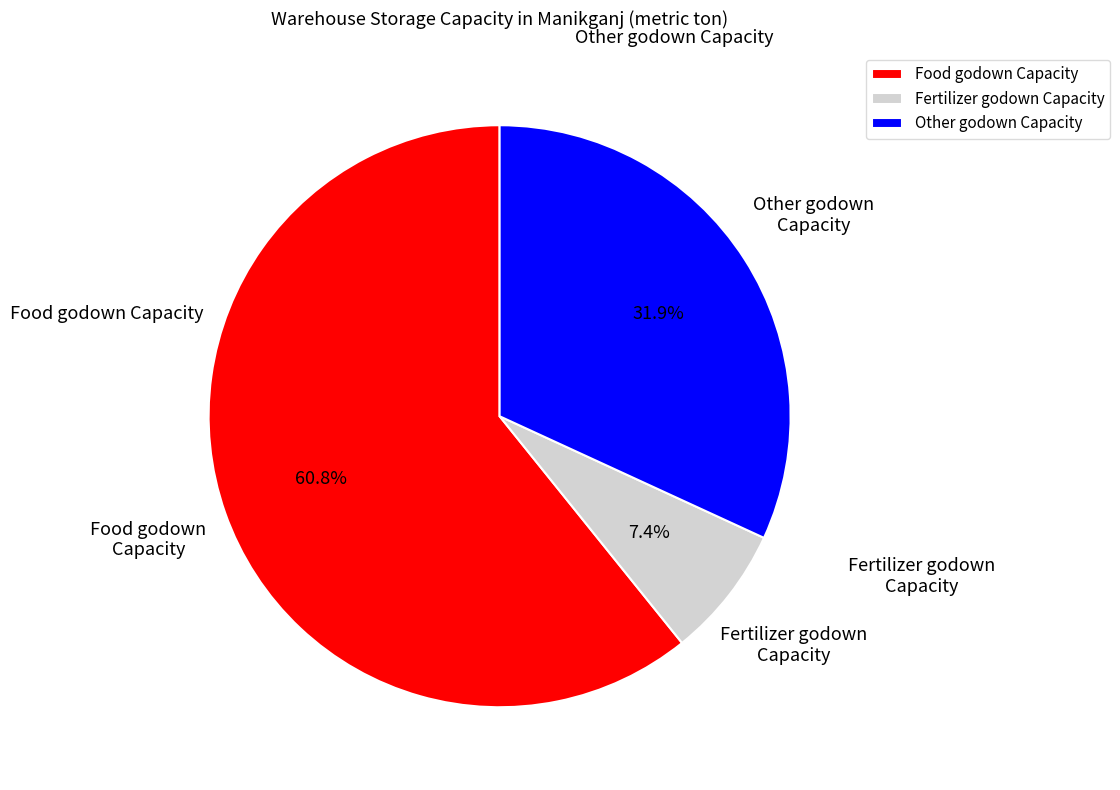

To the nearest percent, what percentage of the pie is Fertilizer godown Capacity?

7%